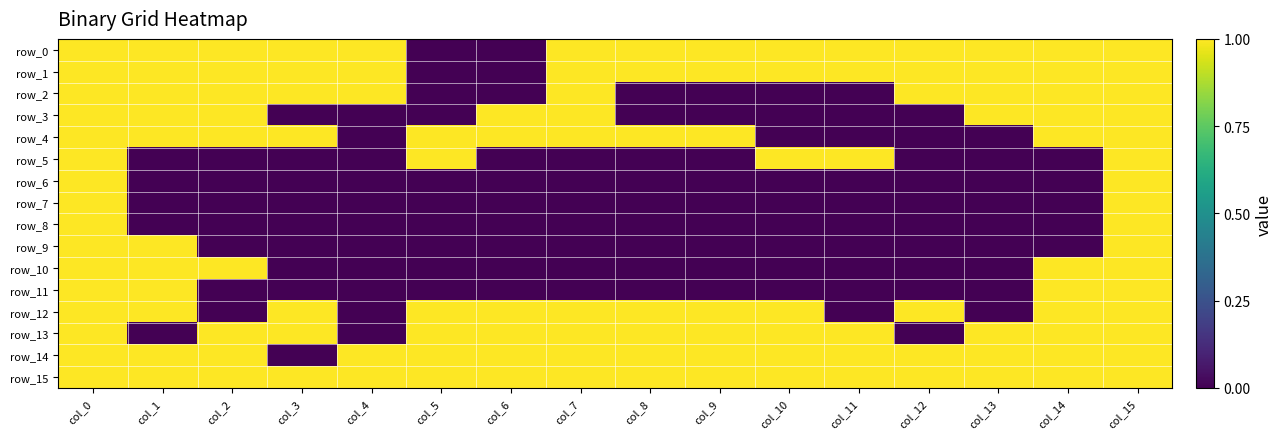

What is the difference between the row_11 values at col_3 and col_14?

1